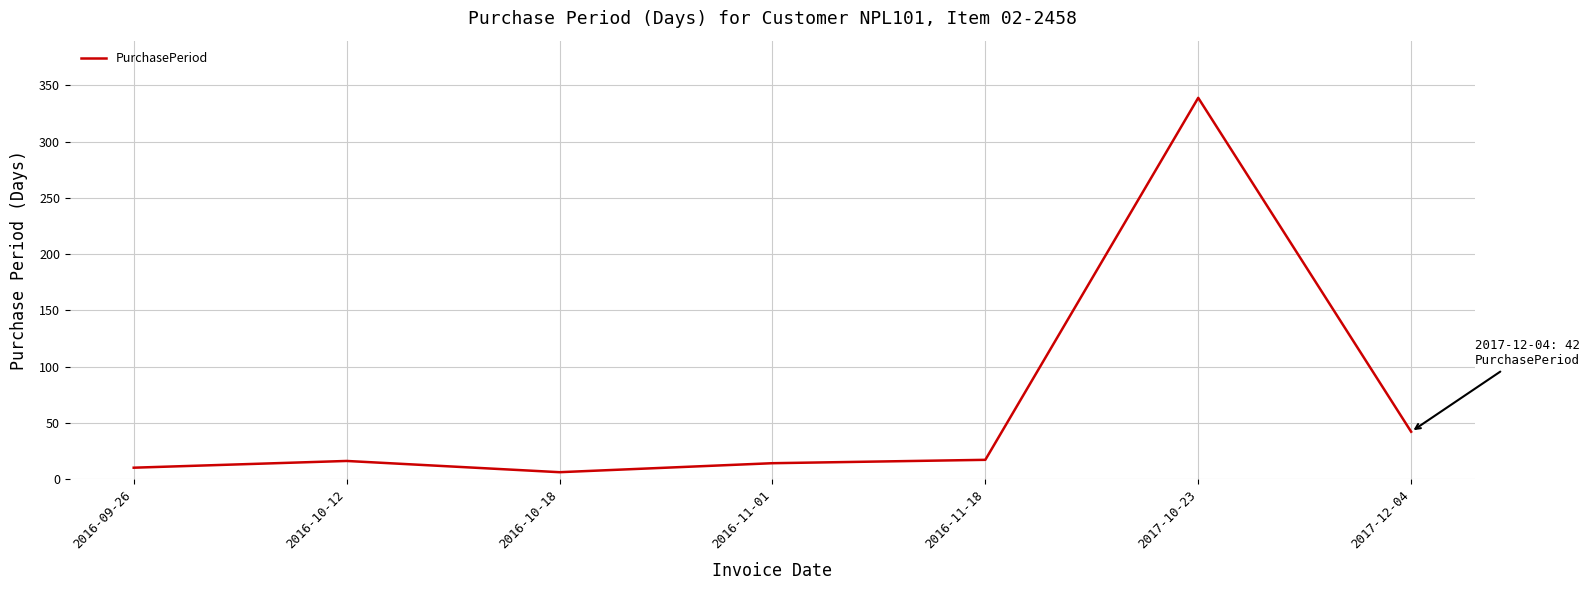

The value at 2016-10-12 is 16. True or false?

True